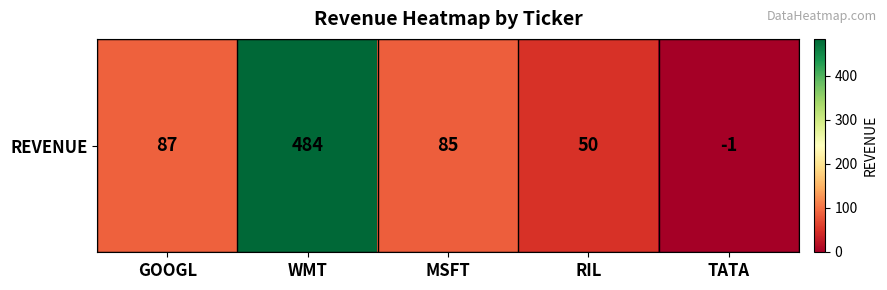

What is the greatest value displayed?

484